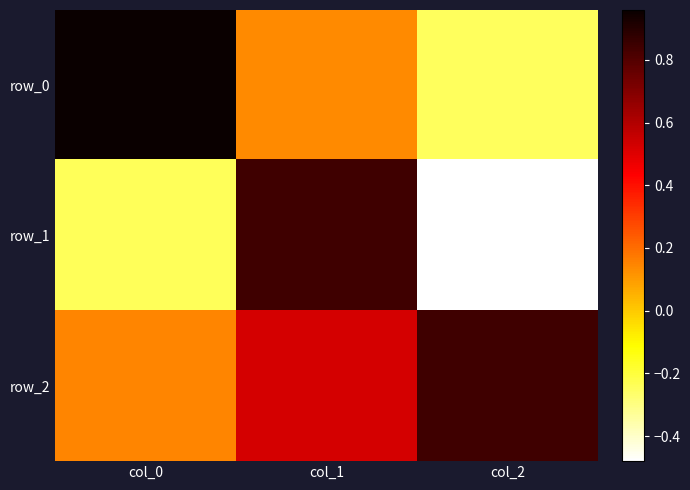

At col_2, list the series in order from largest to smallest.

row_2, row_0, row_1